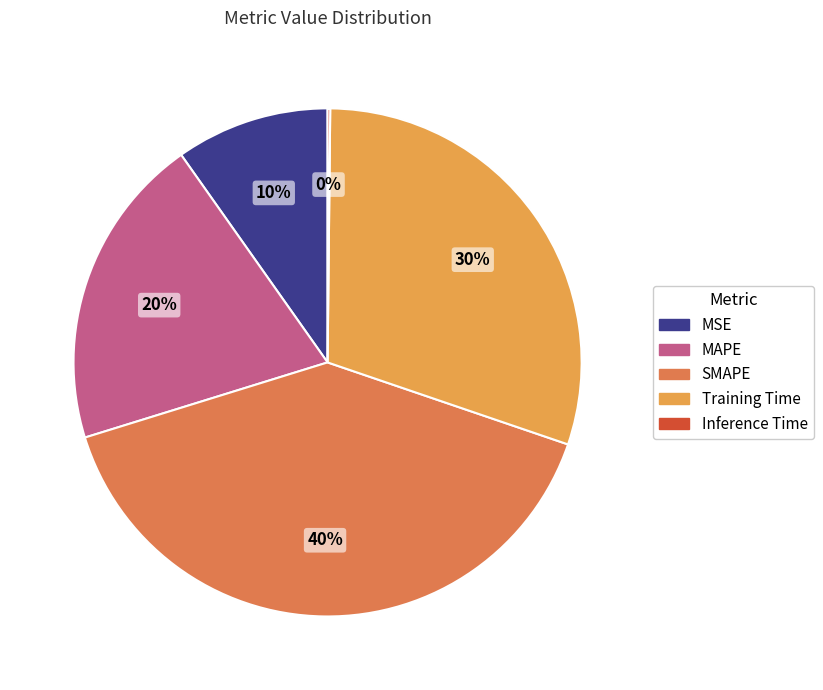

Does any single category account for the majority?

No